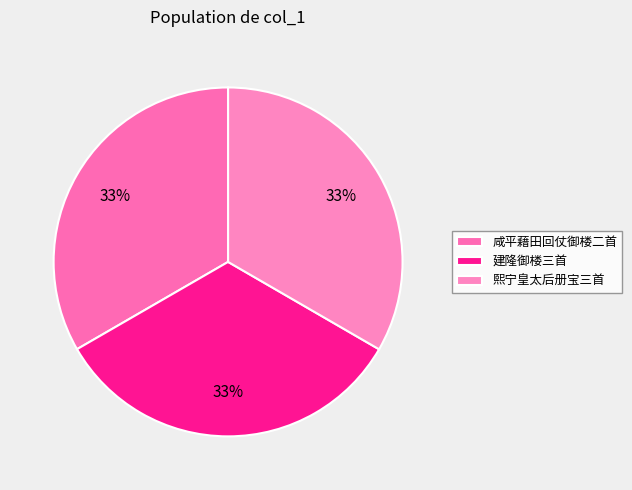

How many slices are in this pie chart?

3